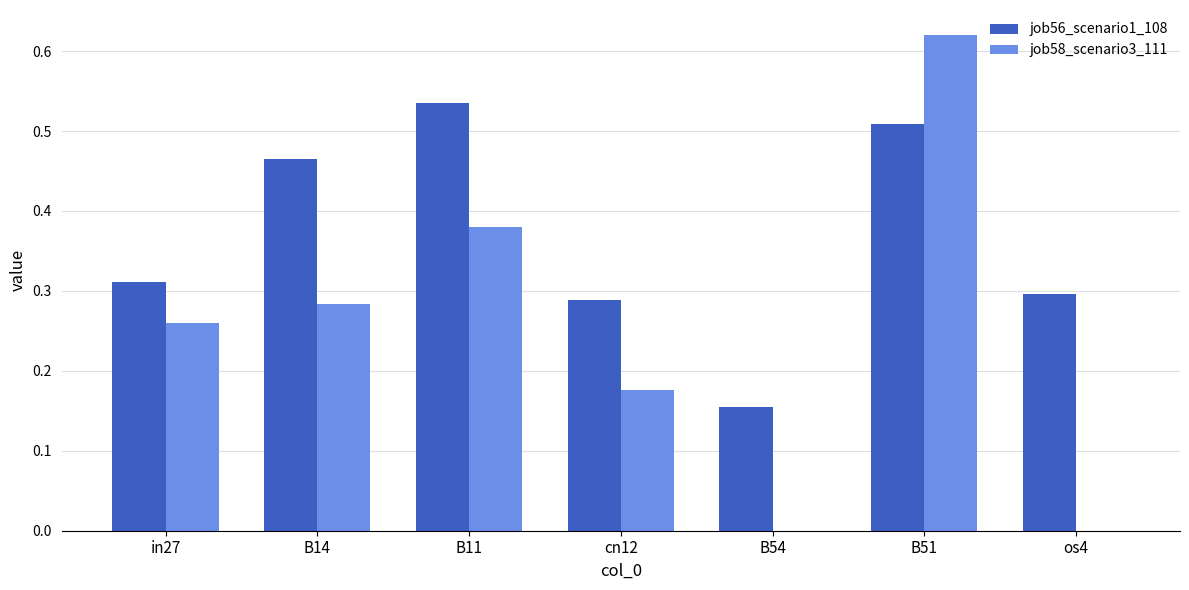

Are the bars grouped side by side (vs. stacked)?

Yes